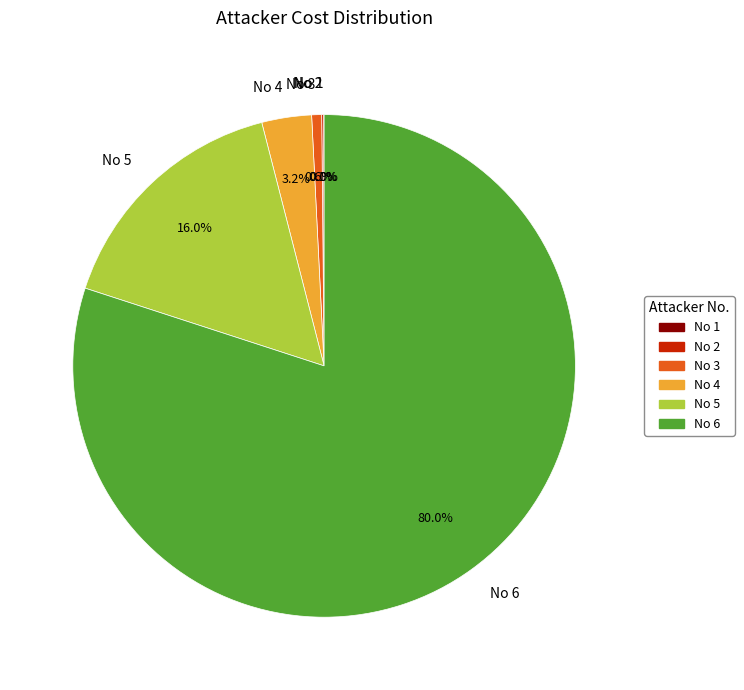

To the nearest percent, what portion does No 5 represent?

16%